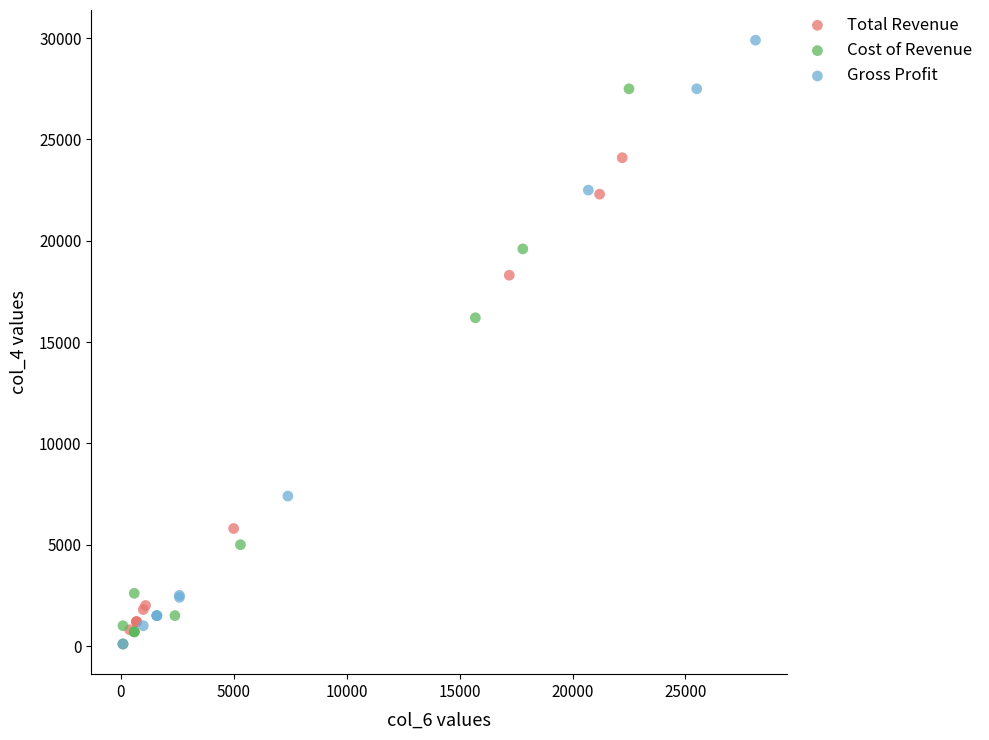

Which series contains the highest Y value?

Gross Profit